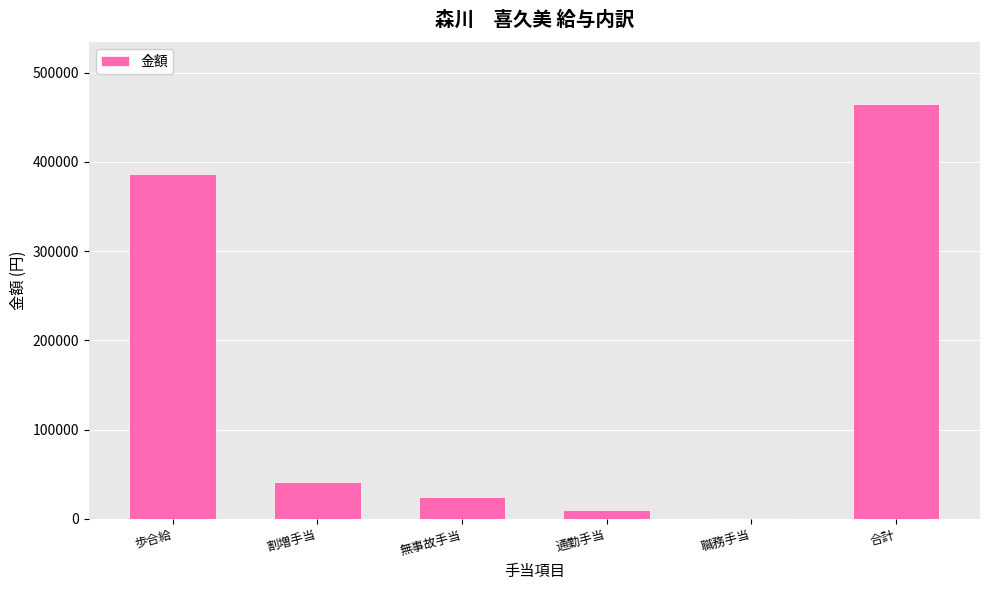

The value at 割増手当 is 41924. True or false?

True